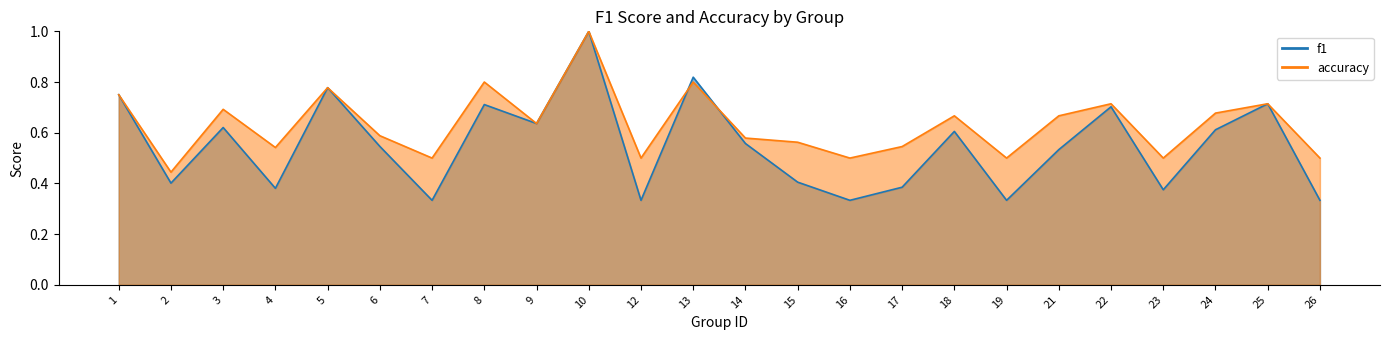

How many f1_line values are between 0 and 1?

24